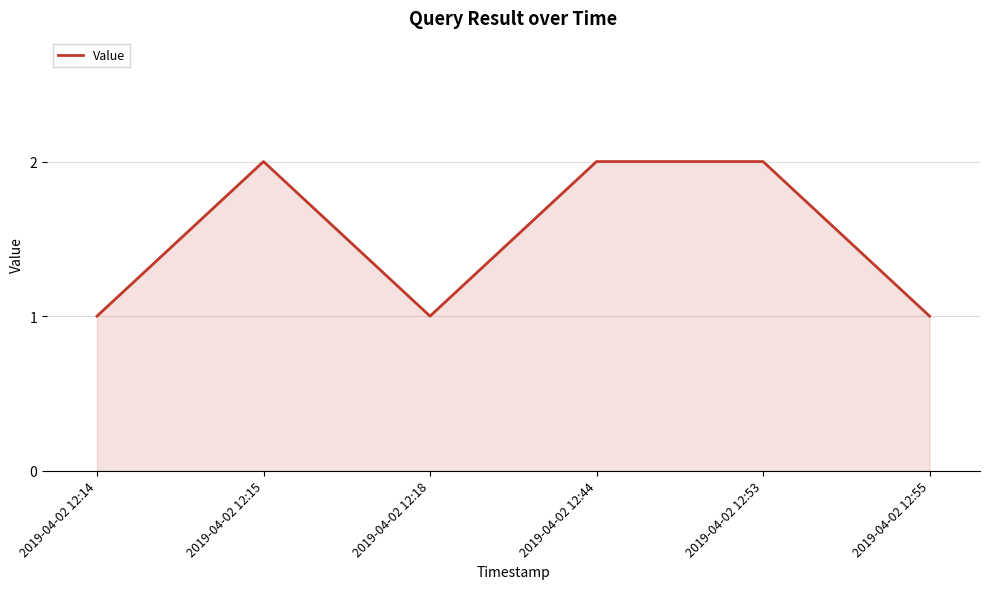

What is the ratio of the value at 2019-04-02 12:15 to the value at 2019-04-02 12:53?

1.0